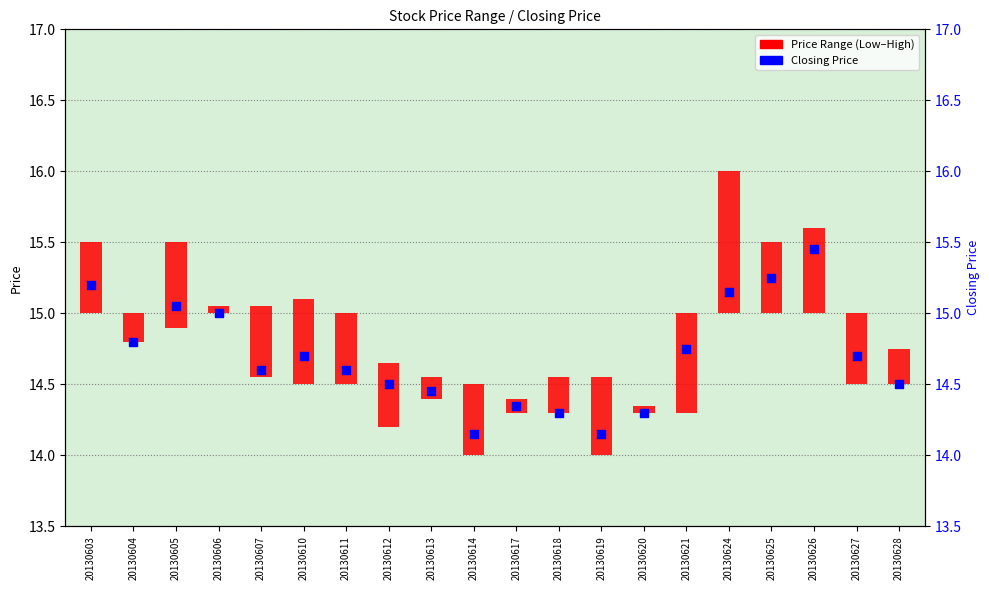

Which has a higher value, 20130625 or 20130619?

20130625